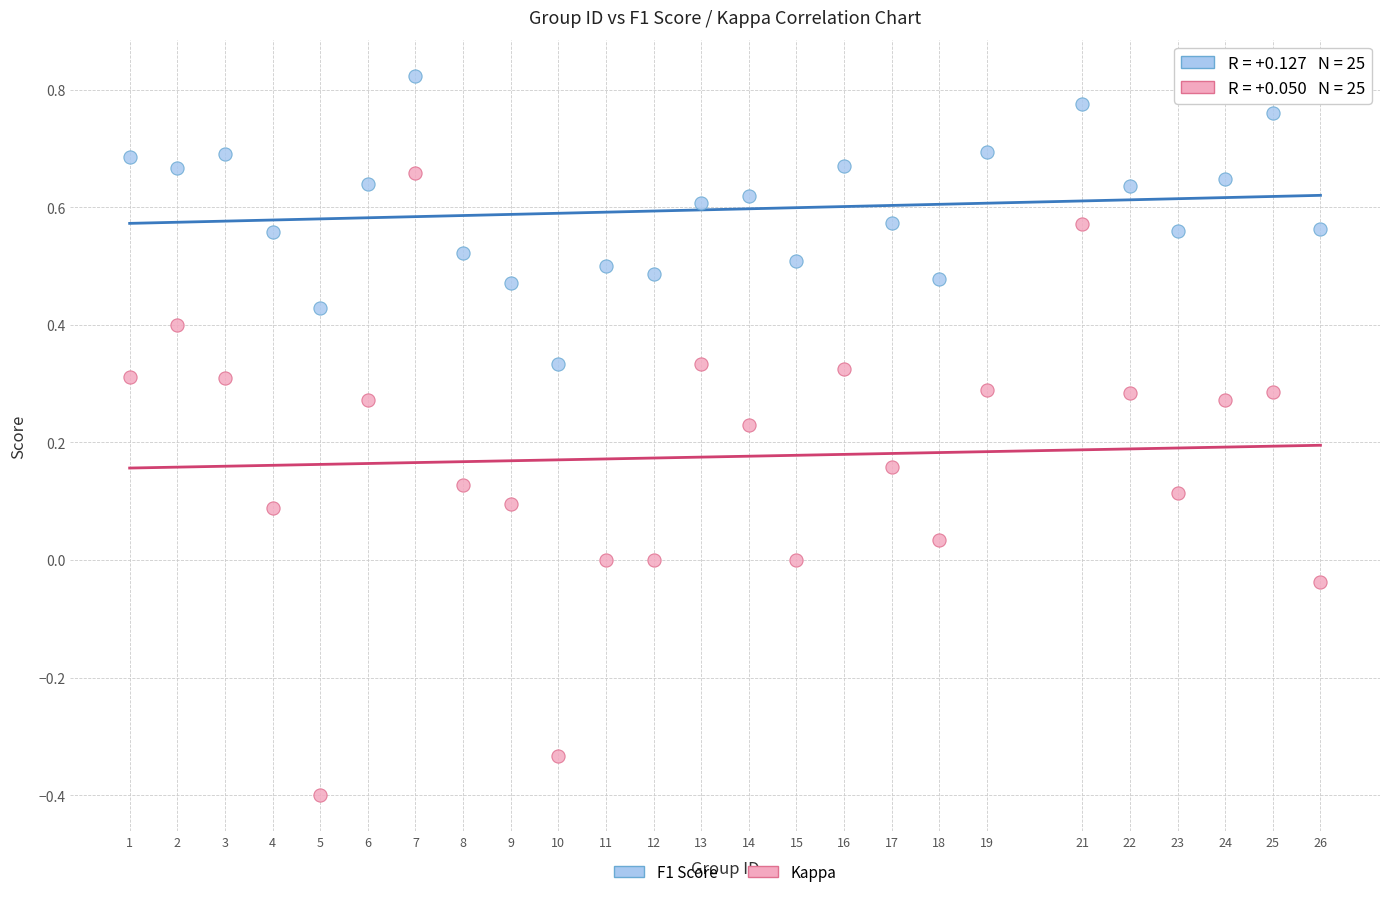

Across all data points, what is the range of X values (max minus min)?

25.0